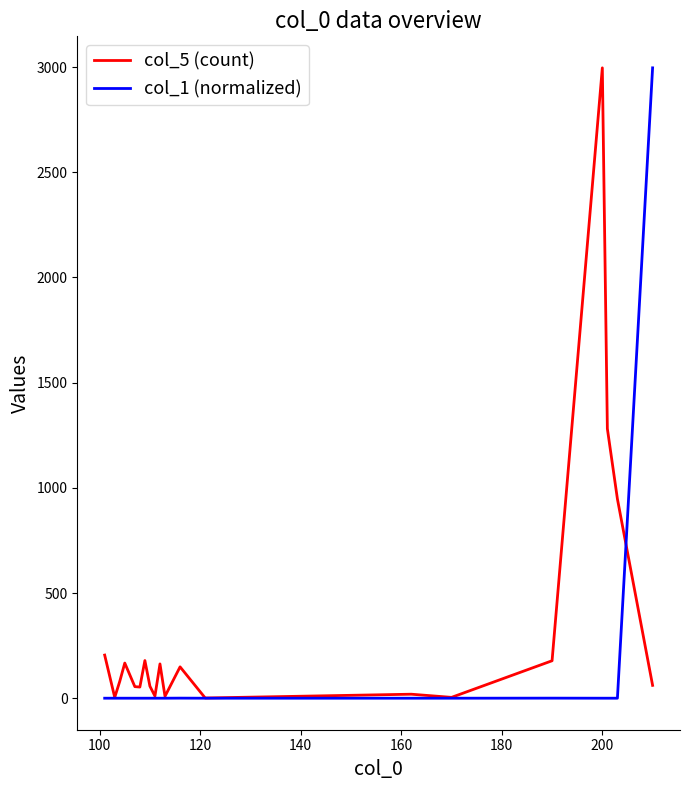

Which series has the largest total across all categories?

col_5 (count)